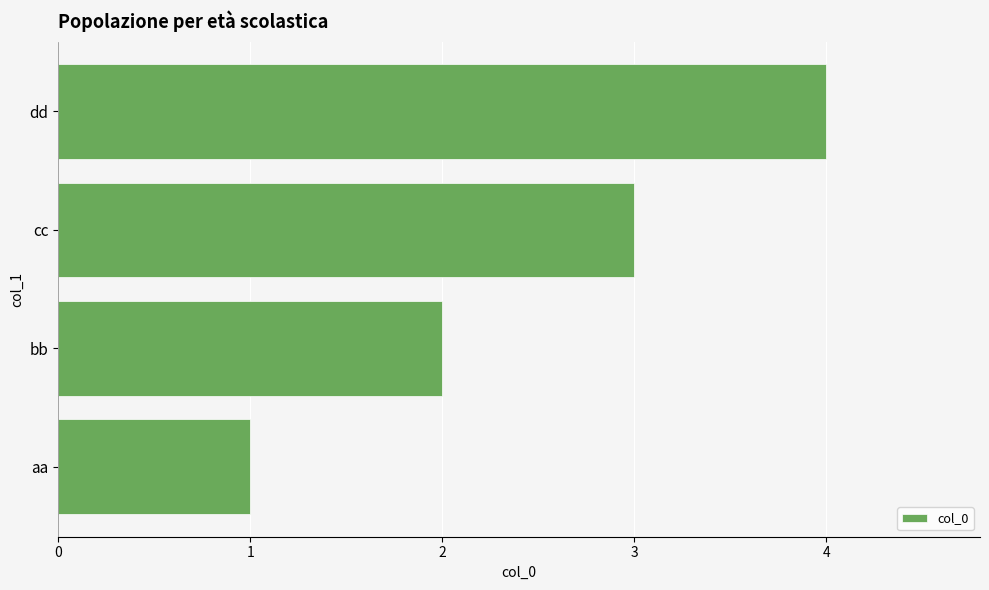

What is the approximate value at cc?

3